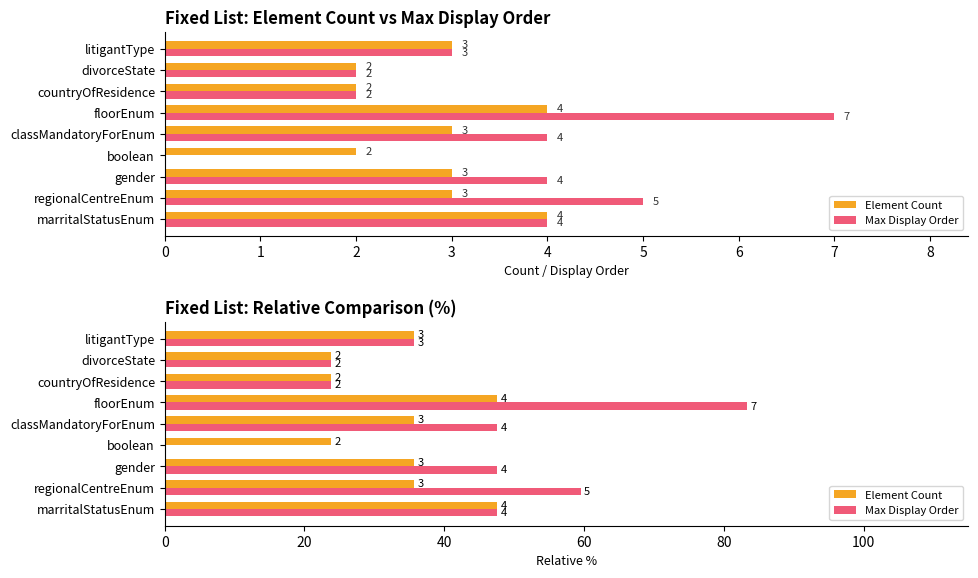

What is the value of the Element Count bar at the 1st from the left?

4